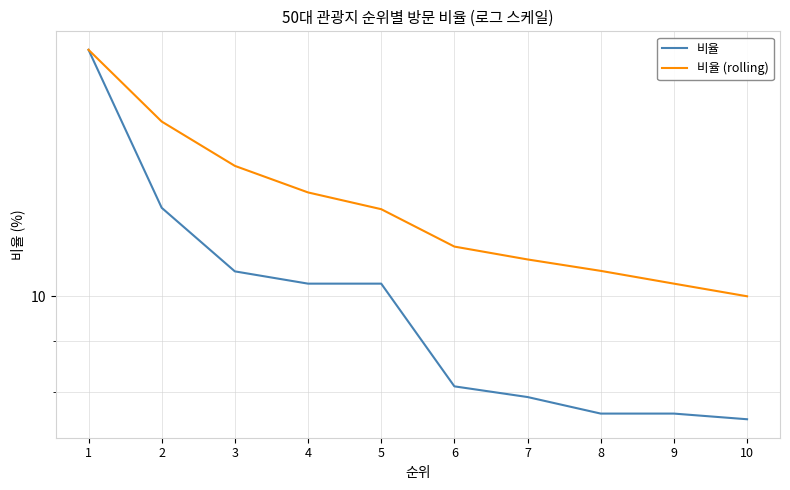

How many series are shown in this chart?

2